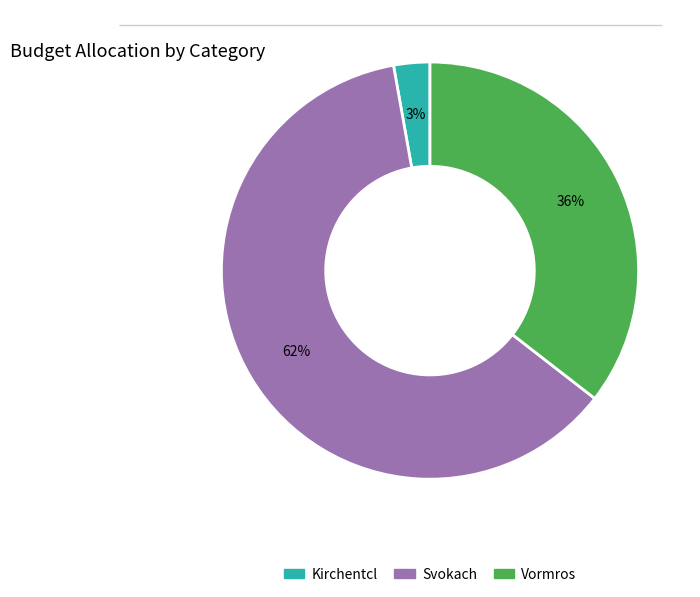

Rank the categories by value from highest to lowest.

Svokach, Vormros, Kirchentcl